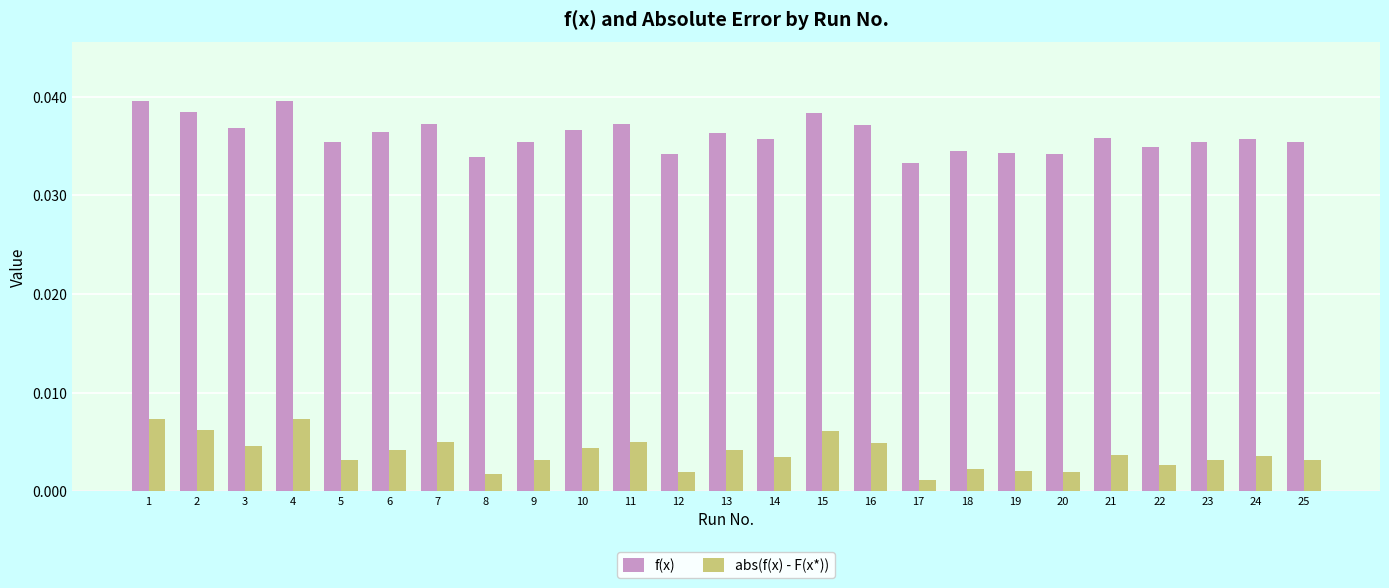

Where is f(x) nearest to the value 0?

17